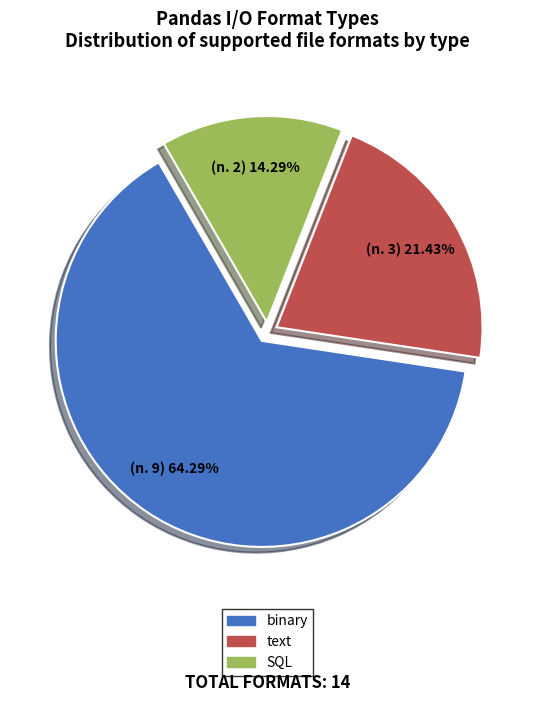

True or false: text accounts for 21% of the total.

True